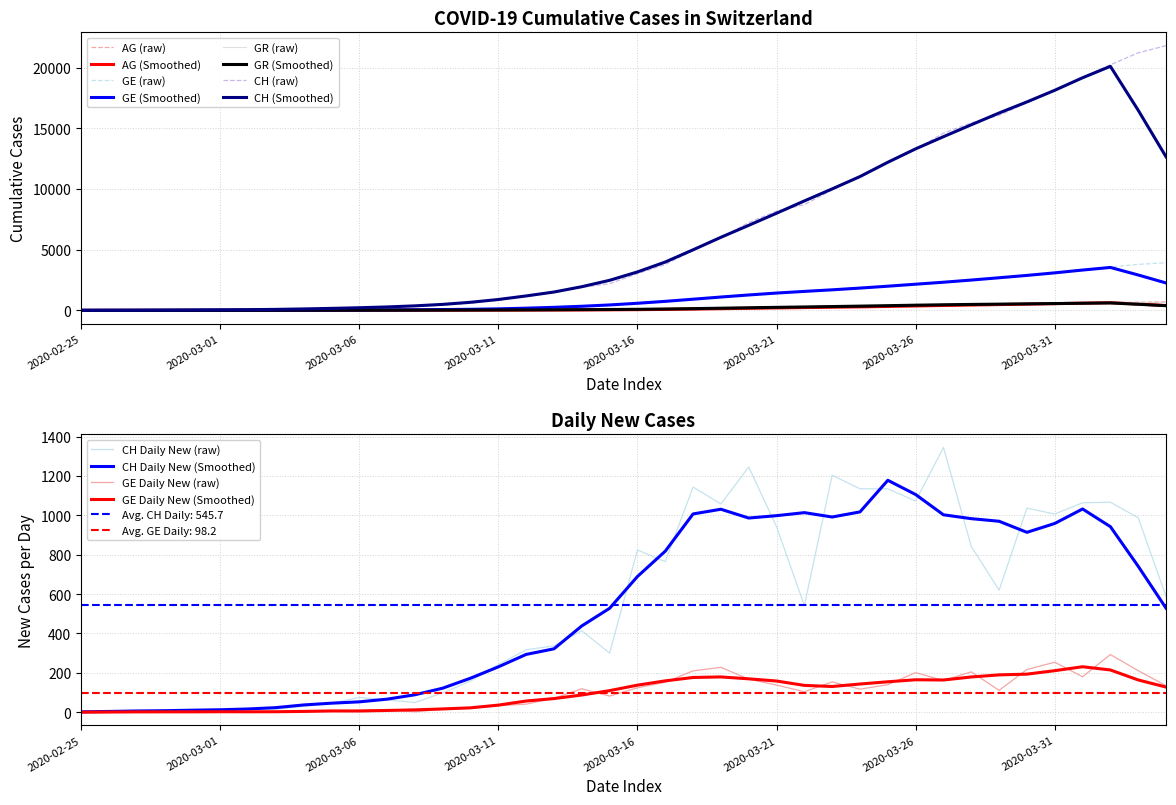

How many categories are shown in the chart?

40